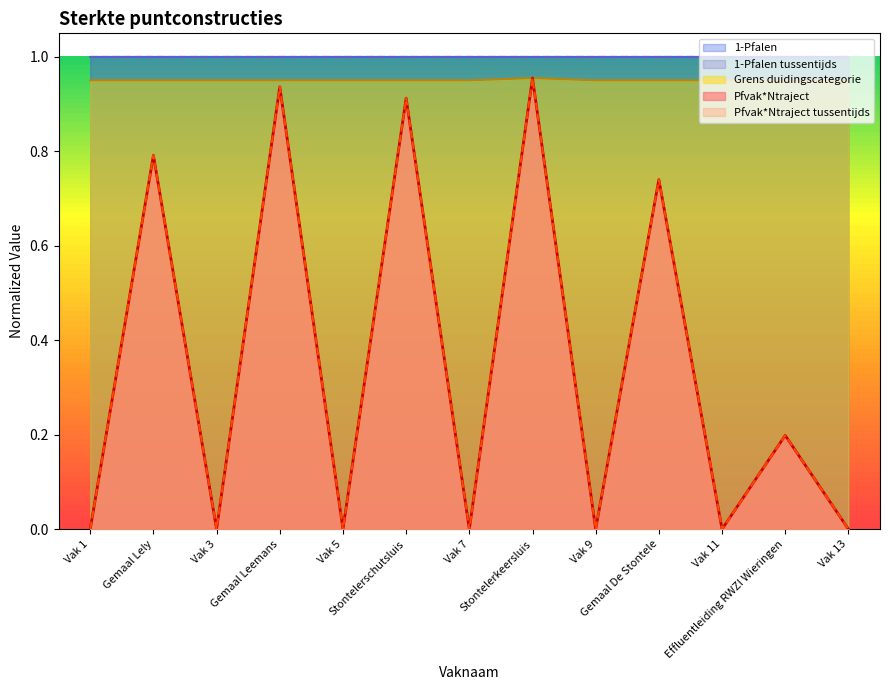

Which series changed the most between Stontelerkeersluis and Gemaal De Stontele?

Pfvak*Ntraject